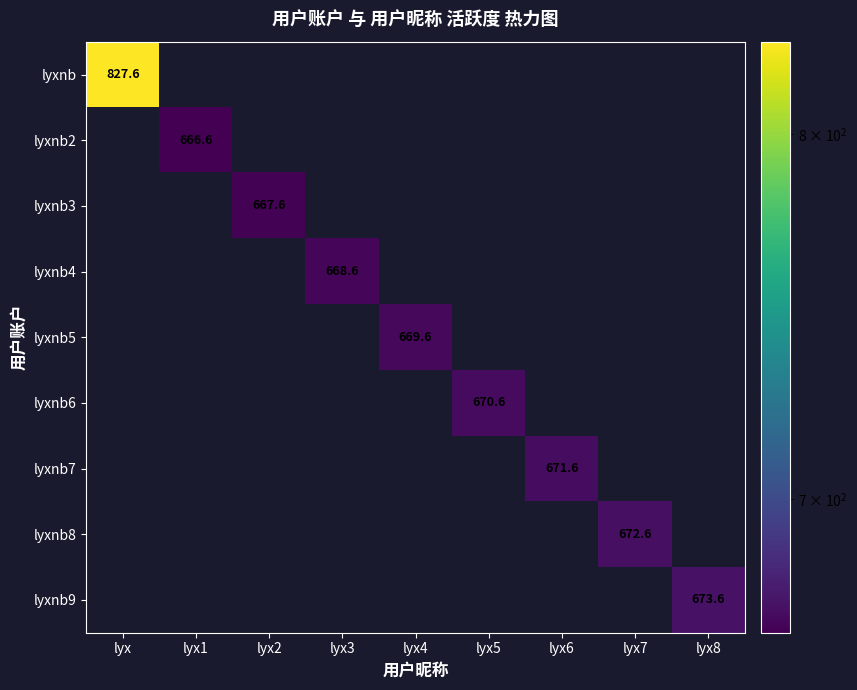

Rank the series by their maximum value, from highest to lowest.

lyxnb, lyxnb9, lyxnb8, lyxnb7, lyxnb6, lyxnb5, lyxnb4, lyxnb3, lyxnb2